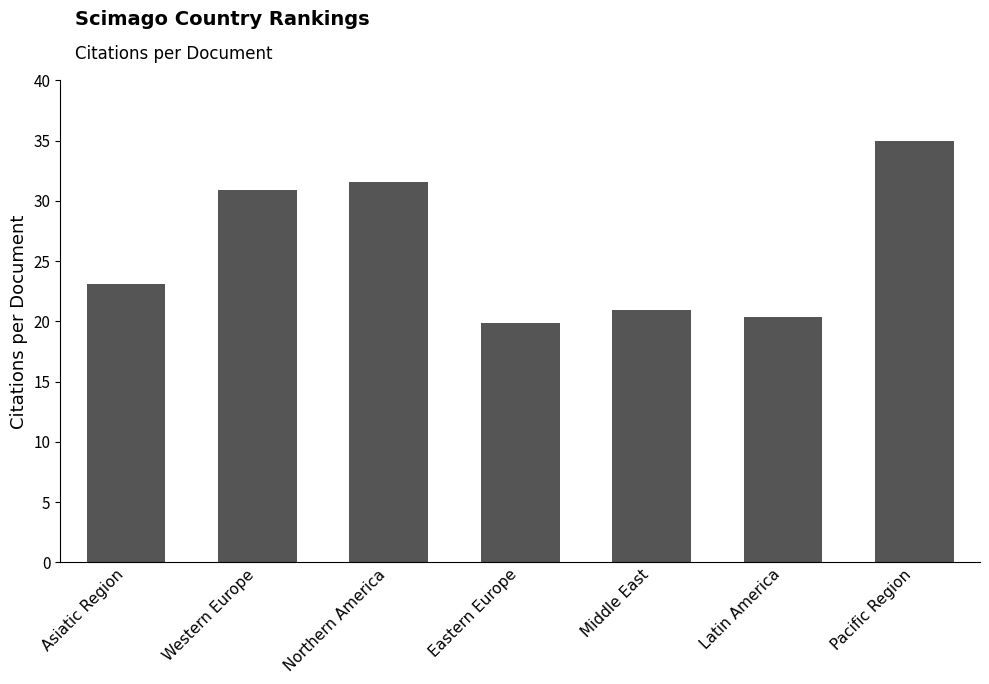

What is the label of the 2nd bar from the left?

Western Europe